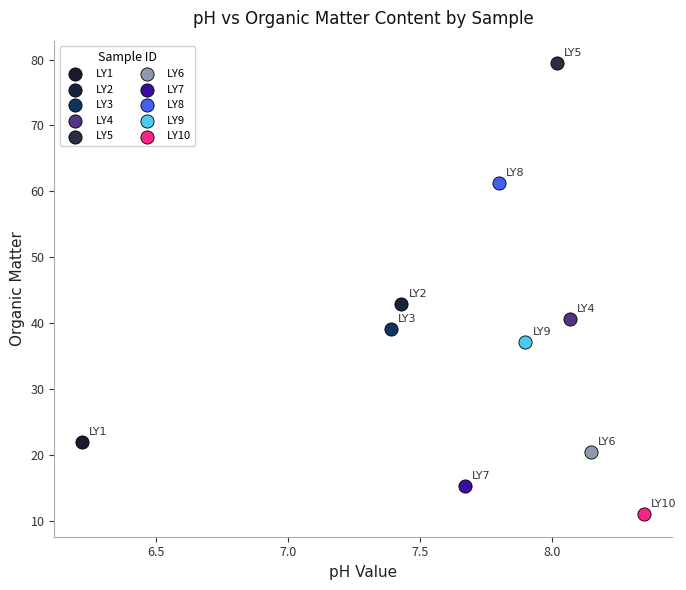

Which series reaches the minimum Y coordinate?

LY10